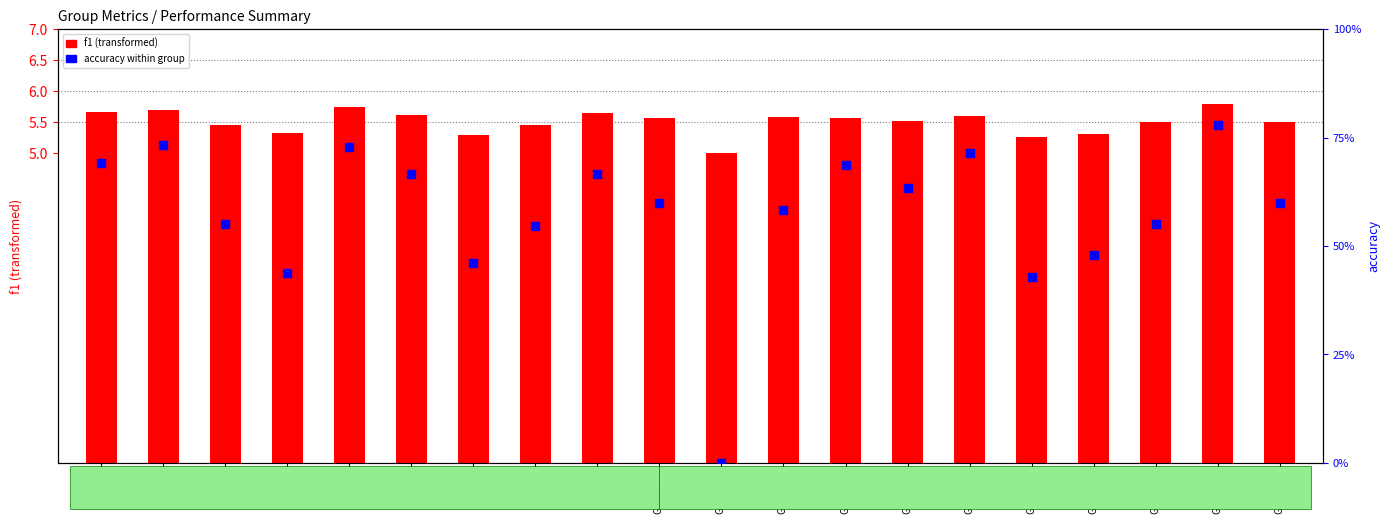

Which series reaches the maximum Y coordinate?

accuracy %